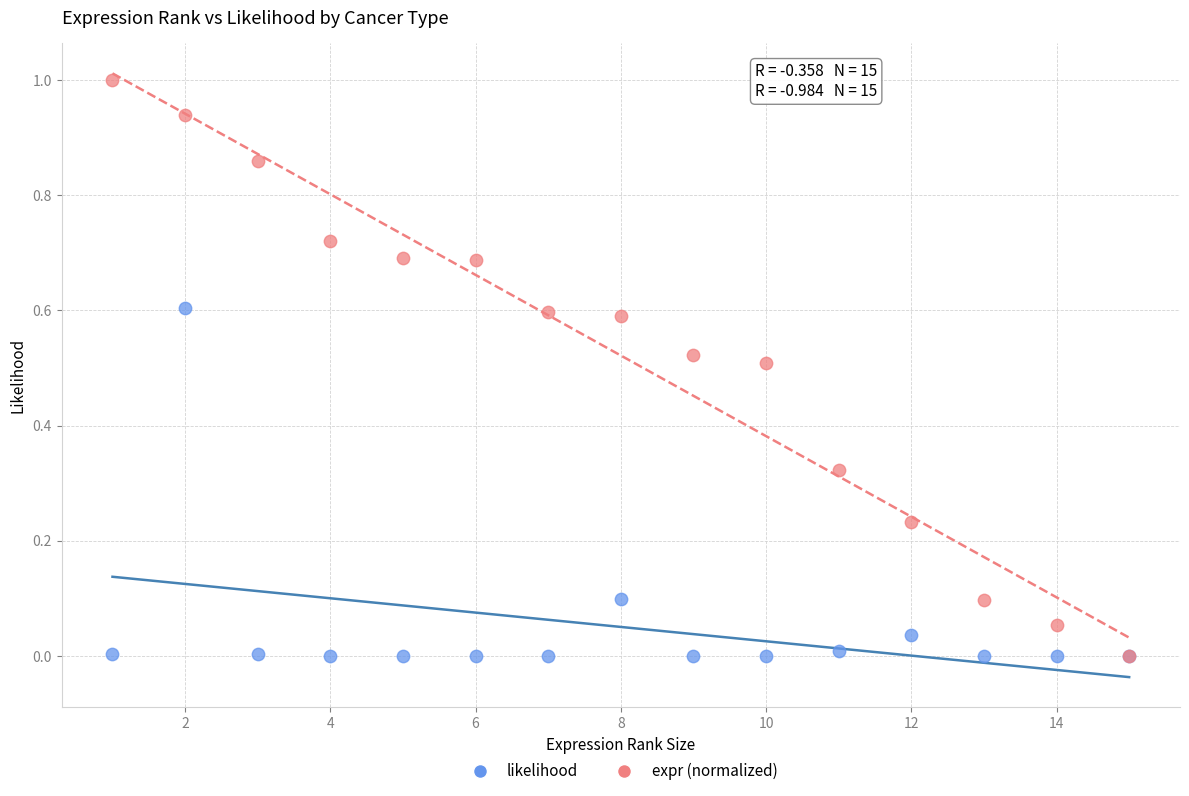

What are all the series names shown in the legend?

likelihood, expr (normalized)